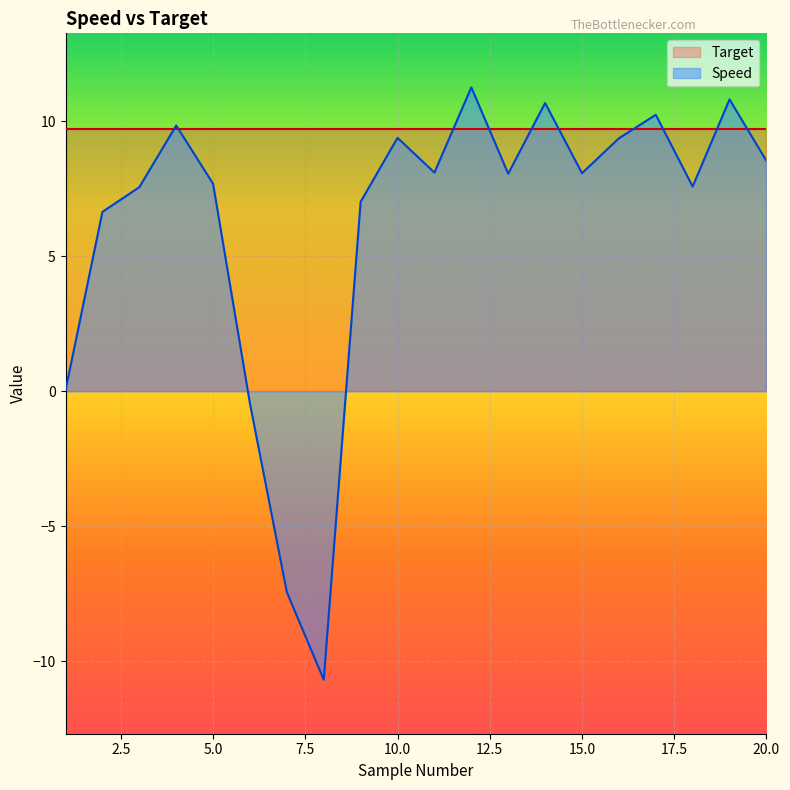

List the labels in order of value, smallest first.

8, 7, 6, 1, 2, 9, 3, 18, 5, 13, 15, 11, 20, 16, 10, 4, 17, 14, 19, 12